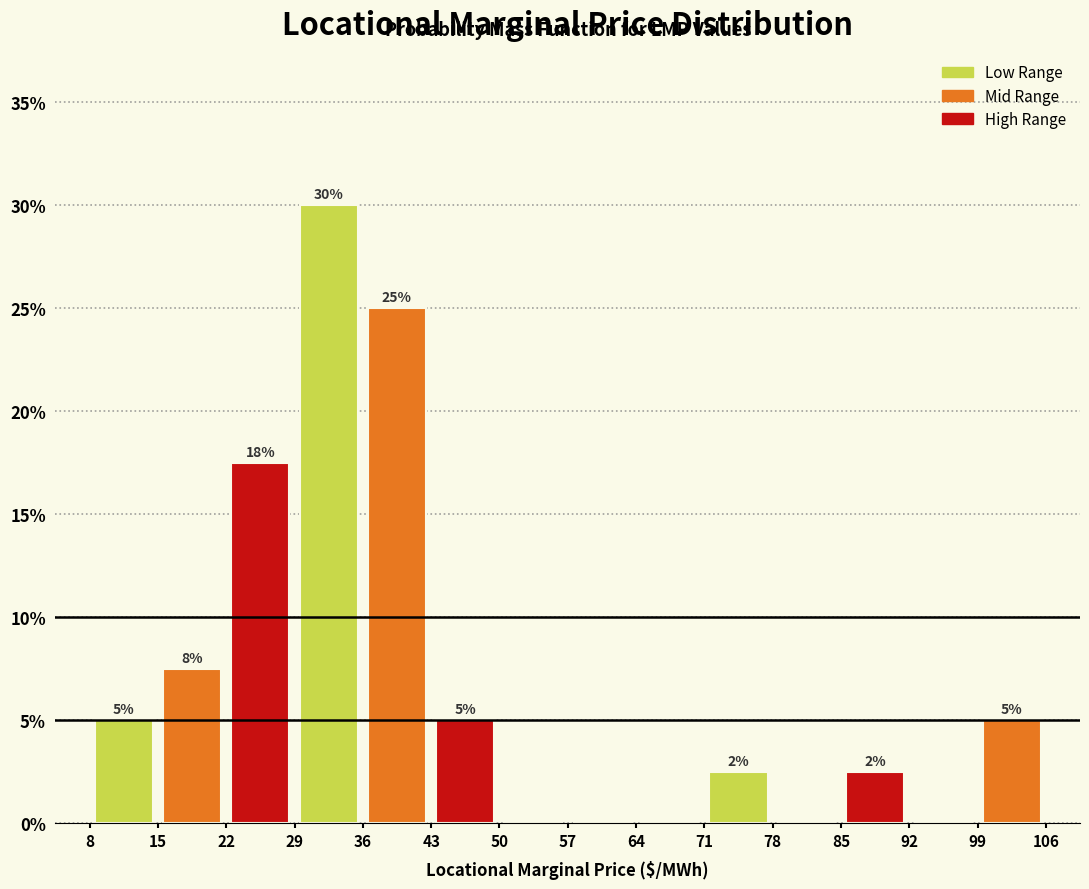

Over which range of the x-axis is the bar tallest?

29 to 36